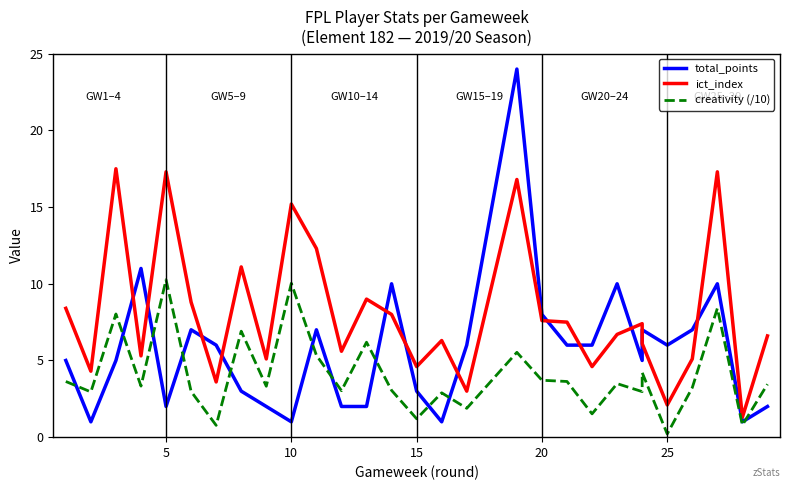

Count the number of data series in this chart.

3